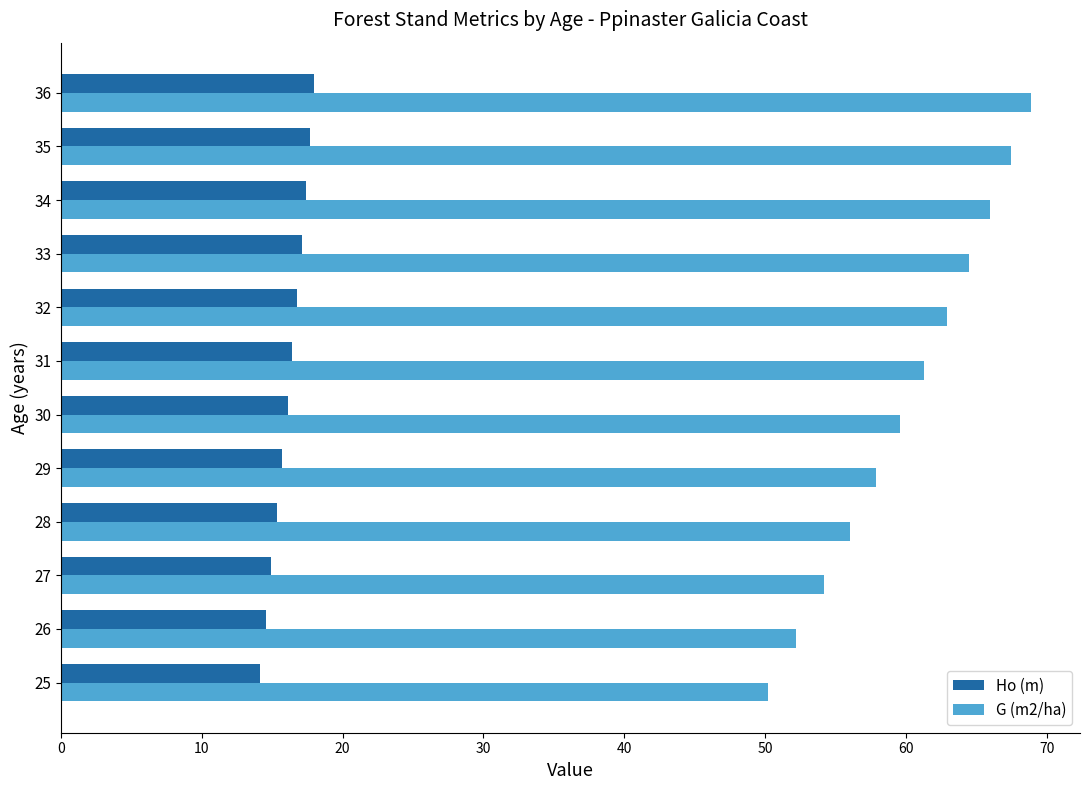

Rank the series by their average value, from lowest to highest.

Ho (m), G (m2/ha)